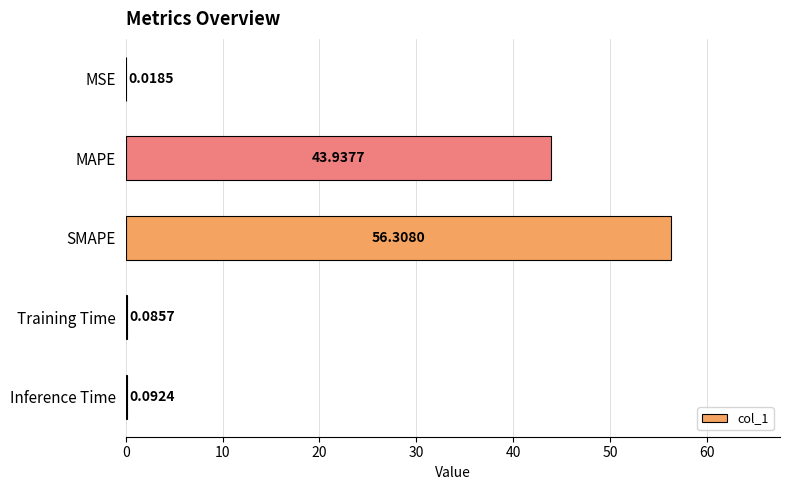

What is the change in value from MAPE to Inference Time?

-43.8